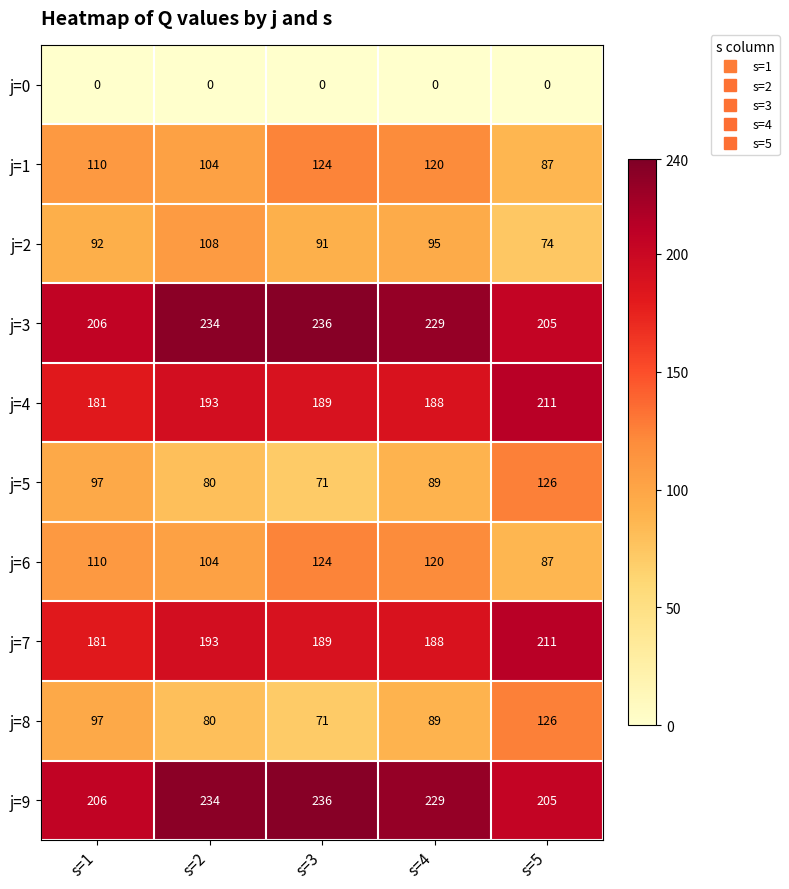

True or false: j=7 has a value of 244 at s=1.

False